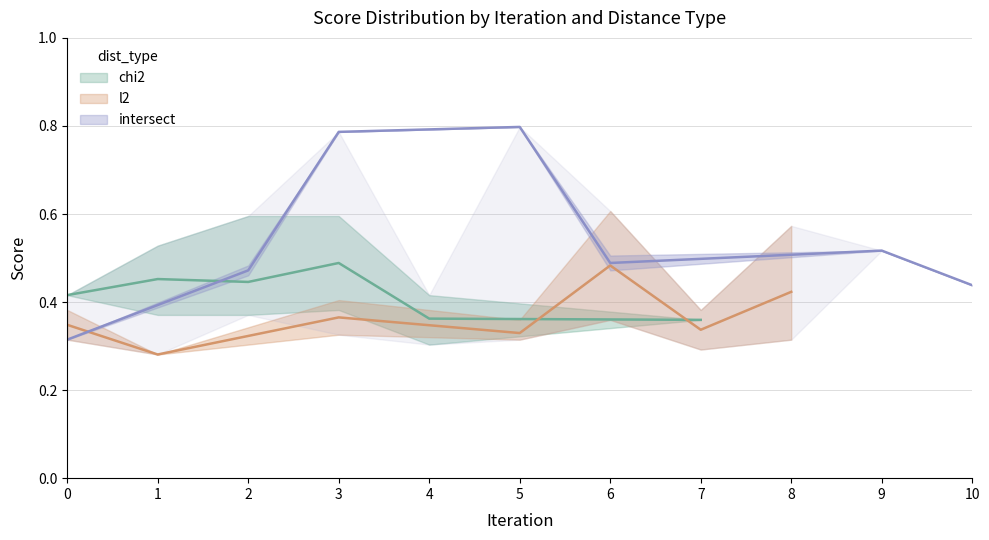

What is the value of the lower_score point at the 8th from the left?

0.4